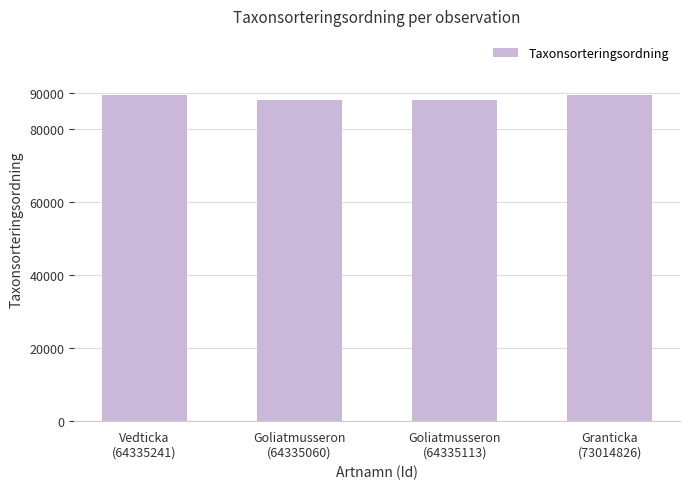

What is the smallest value displayed?

88019